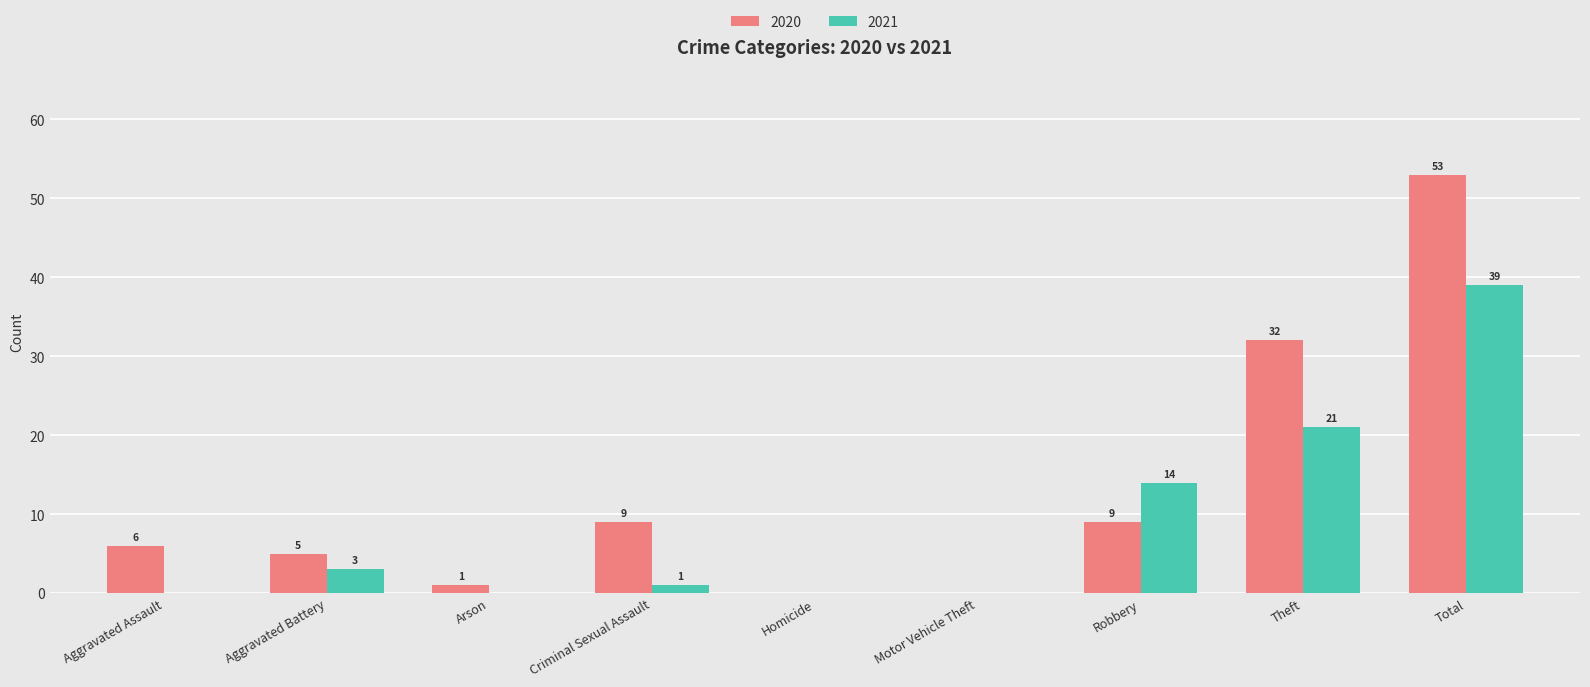

Which label corresponds to the largest value in the chart?

Total